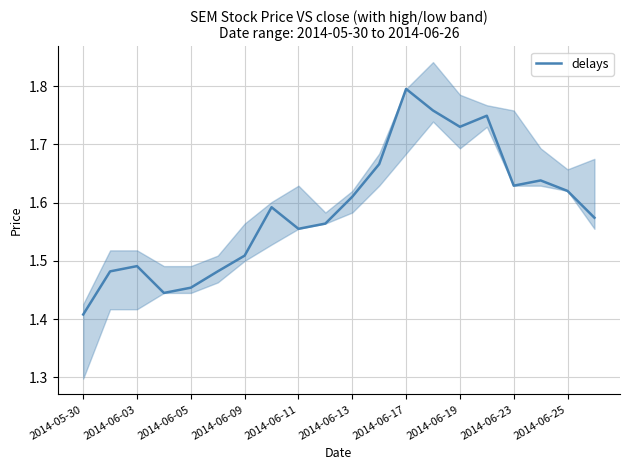

Is it true that delays equals 1.1 at 2014-06-19?

False